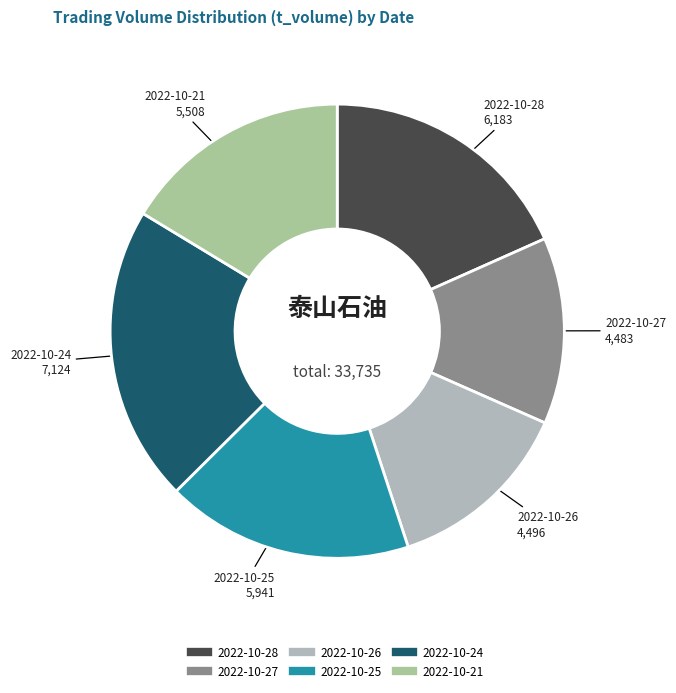

How many slices are in this pie chart?

6